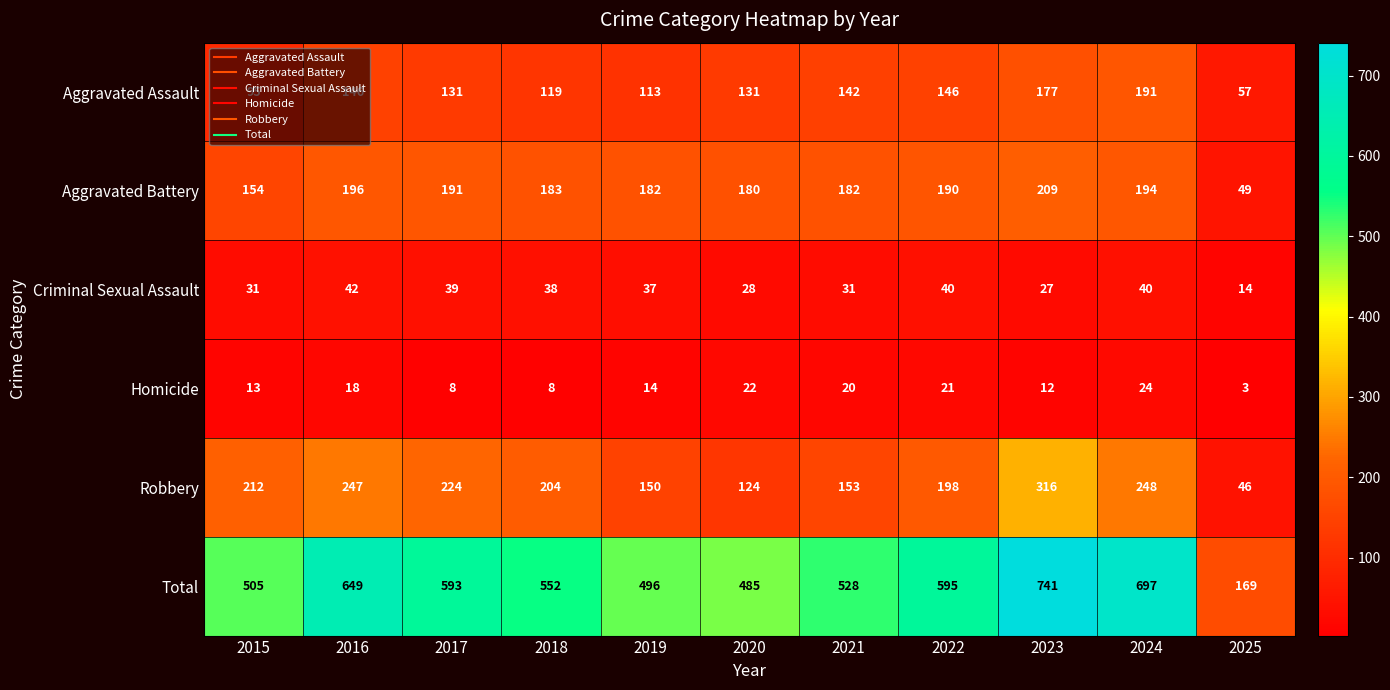

Which series has the widest spread of values?

Total